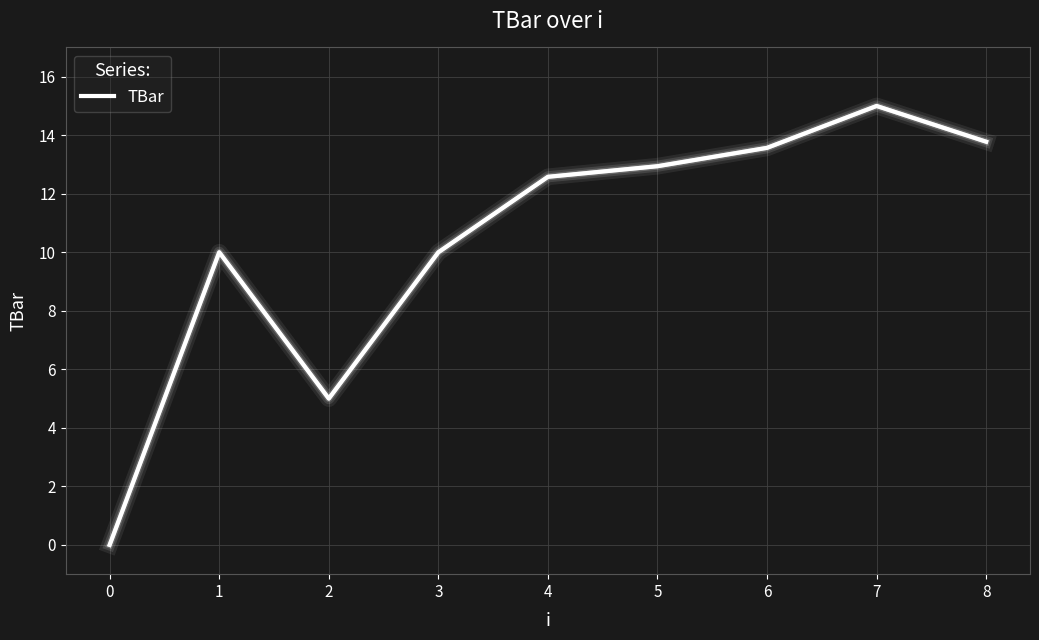

Count the number of data series in this chart.

1